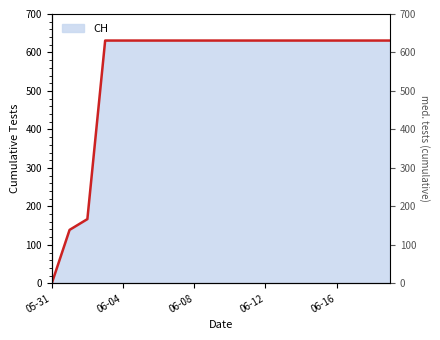

True or false: there are more than 2 points higher than both neighbors.

False